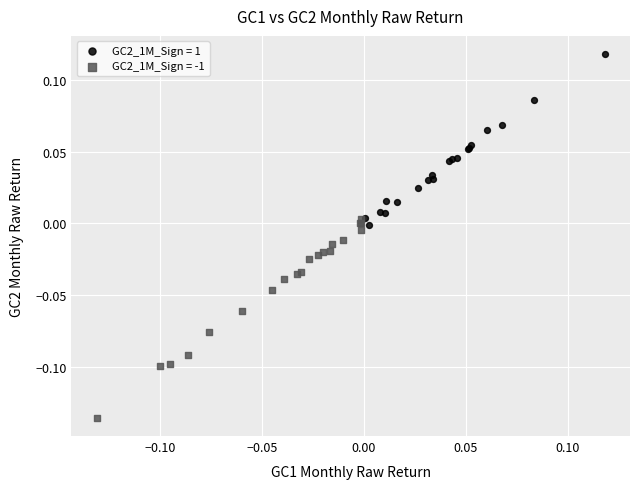

Which series contains the highest Y value?

GC2_1M_Sign = 1